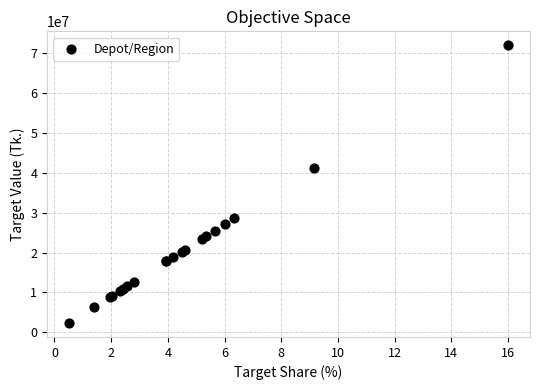

What Y value in the scatter plot is closest to 37156500?

41175000.0